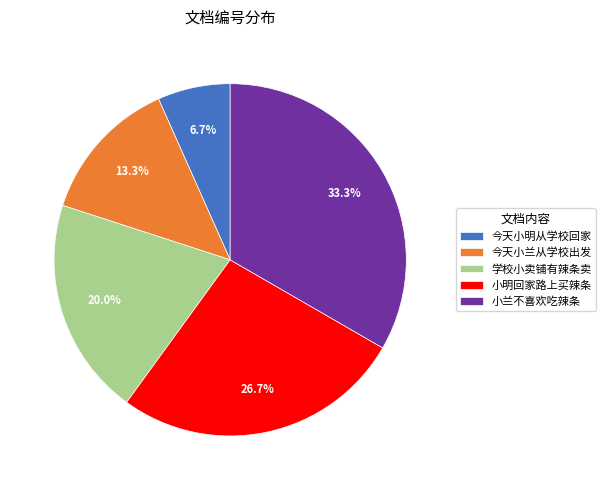

What is the ratio of the value at 学校小卖铺有辣条卖 to the value at 今天小明从学校回家?

3.0